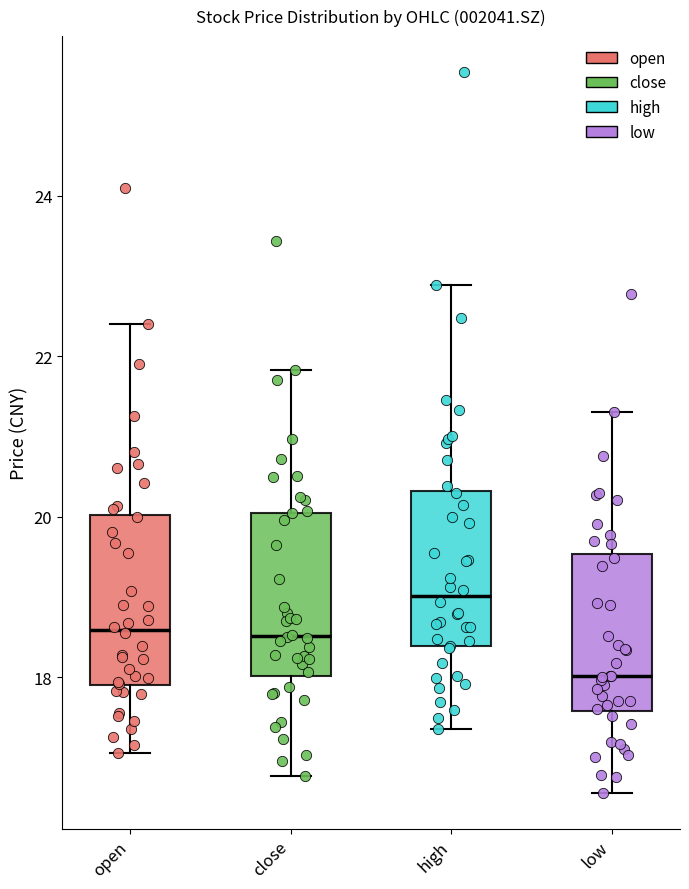

Which box's median line is the highest?

high